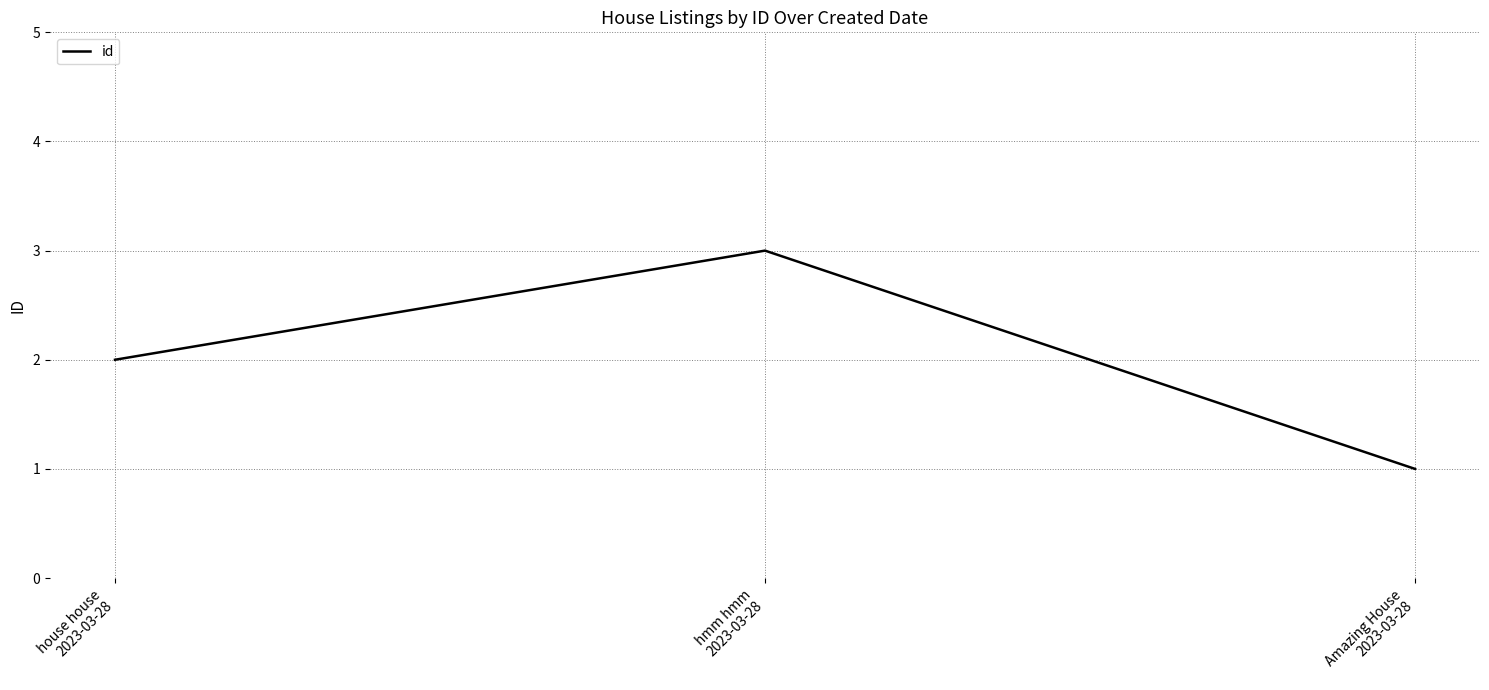

Reading left to right, extract all data points from this chart.

2	3	1